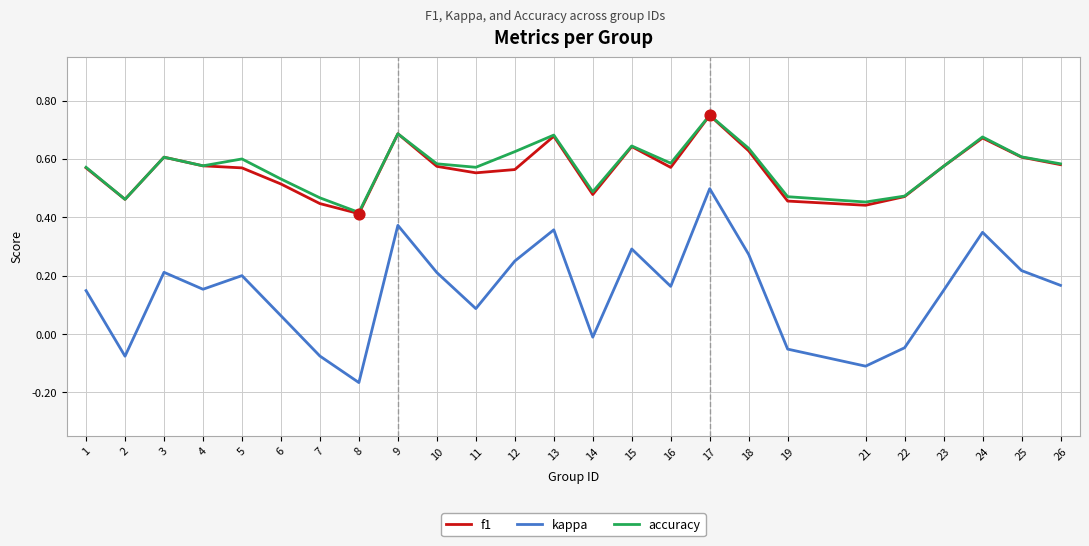

Which series has the largest range (max minus min)?

kappa